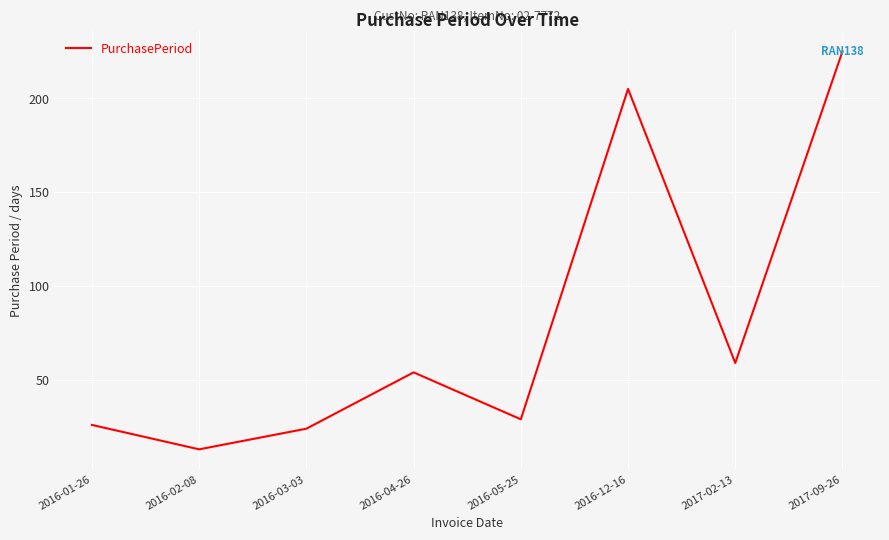

Count the number of categories in the chart.

8